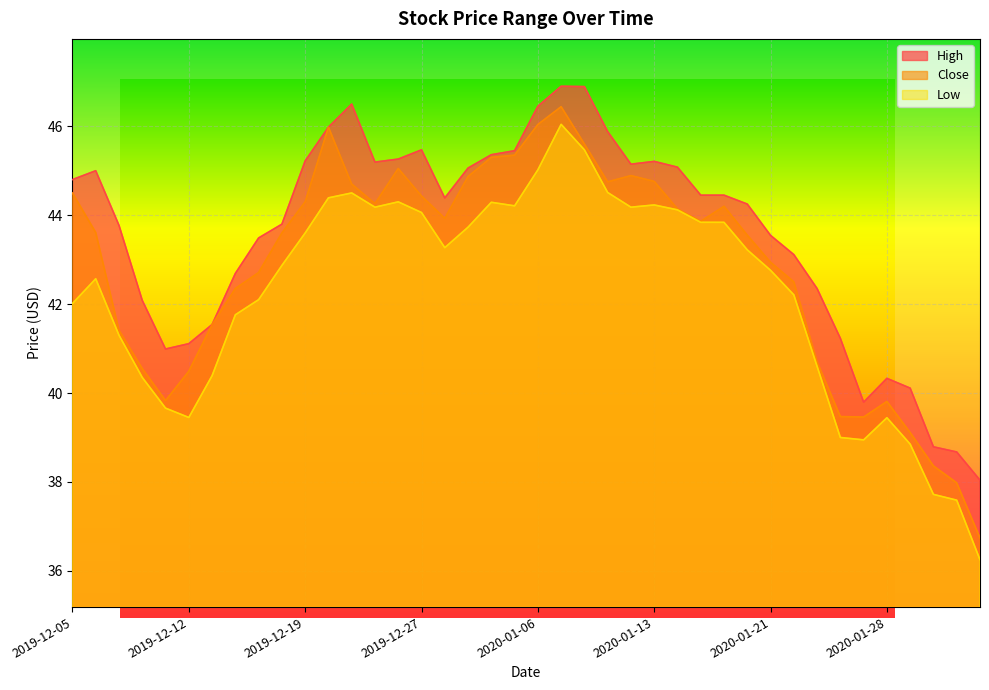

The Low series shows 44.1 at 2019-12-27. True or false?

True